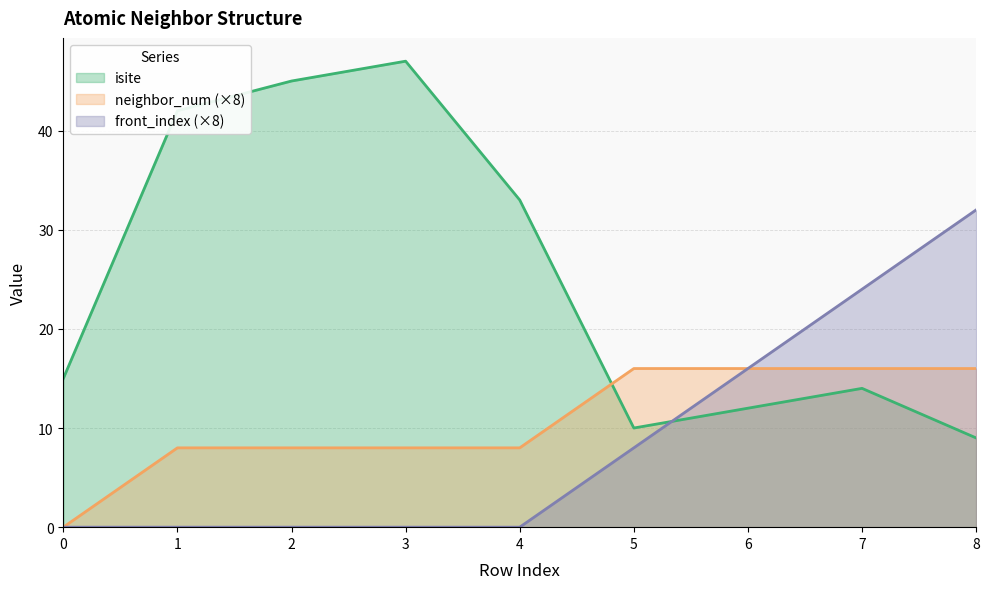

What is the approximate value of neighbor_num at 3?

8